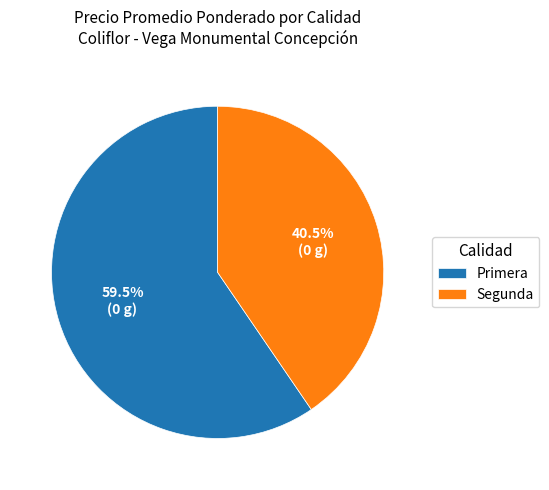

Which slice is the smallest?

Segunda